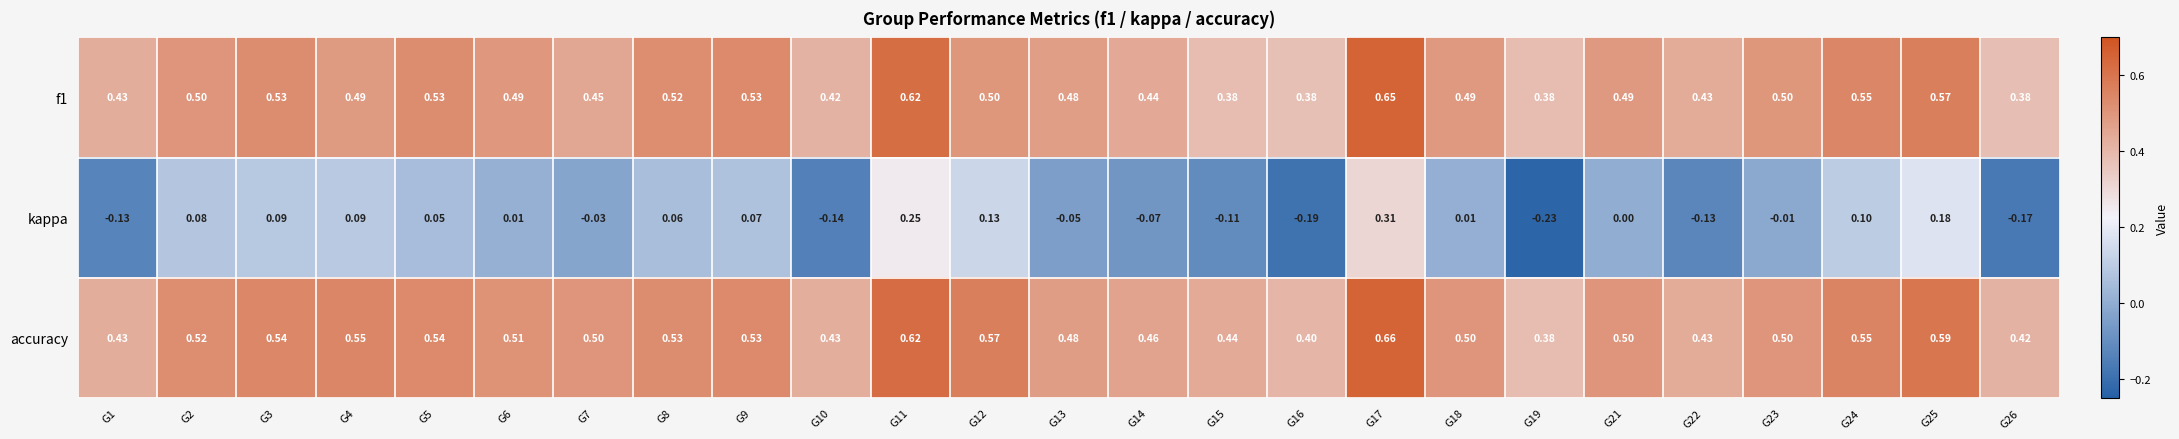

Which series changed the most between G18 and G26?

kappa